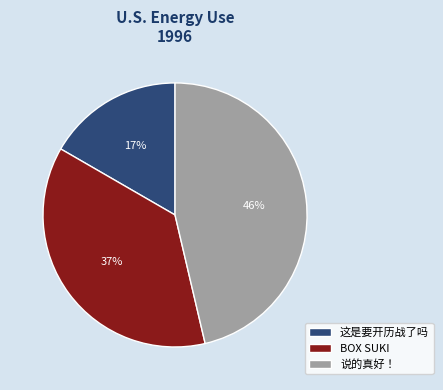

Between 说的真好！ and BOX SUKI, which is larger?

说的真好！